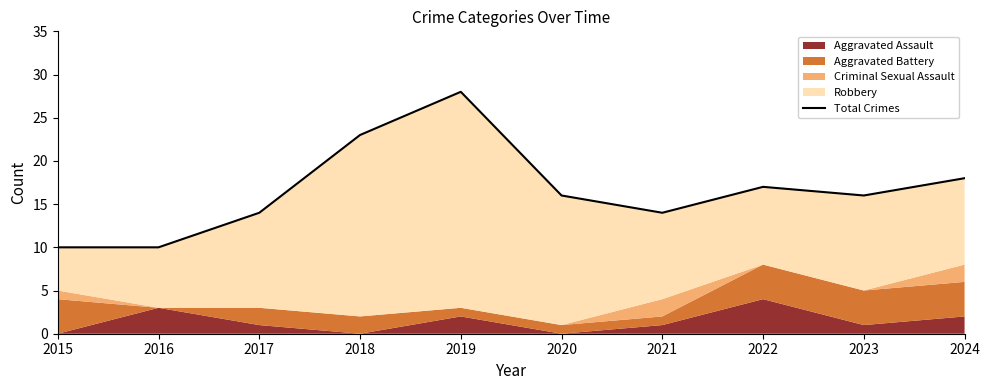

How many categories are shown in the chart?

10